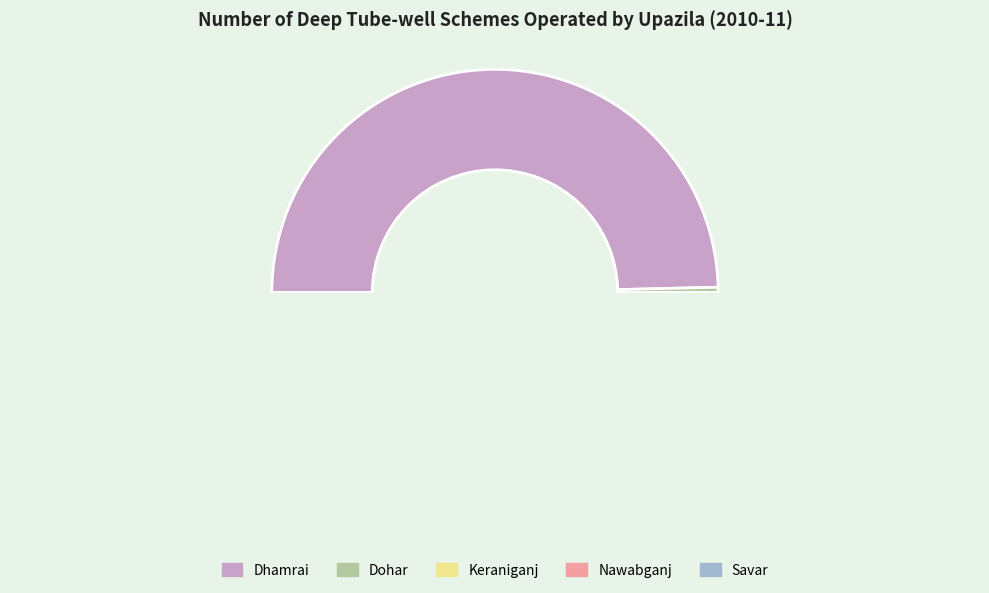

Rank the categories by value from lowest to highest.

Dohar, Keraniganj, Nawabganj, Savar, Dhamrai